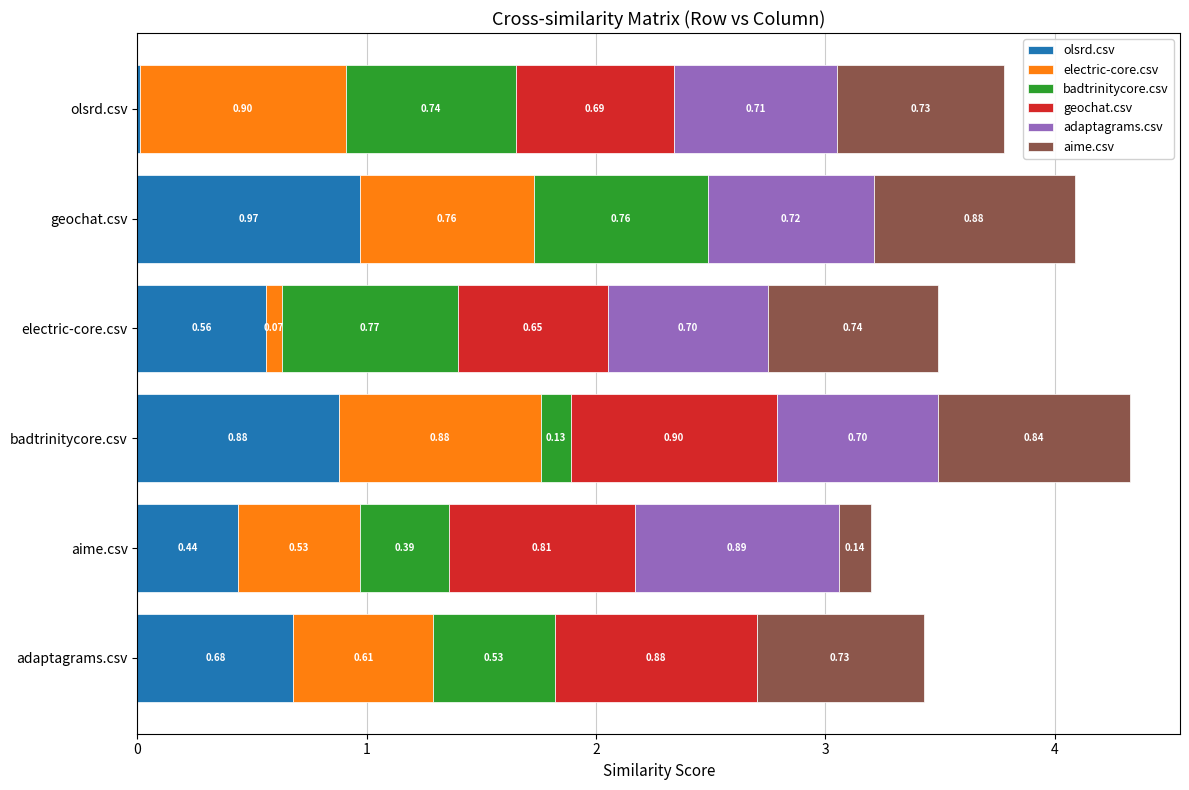

What is the total value across all series at geochat.csv?

4.1